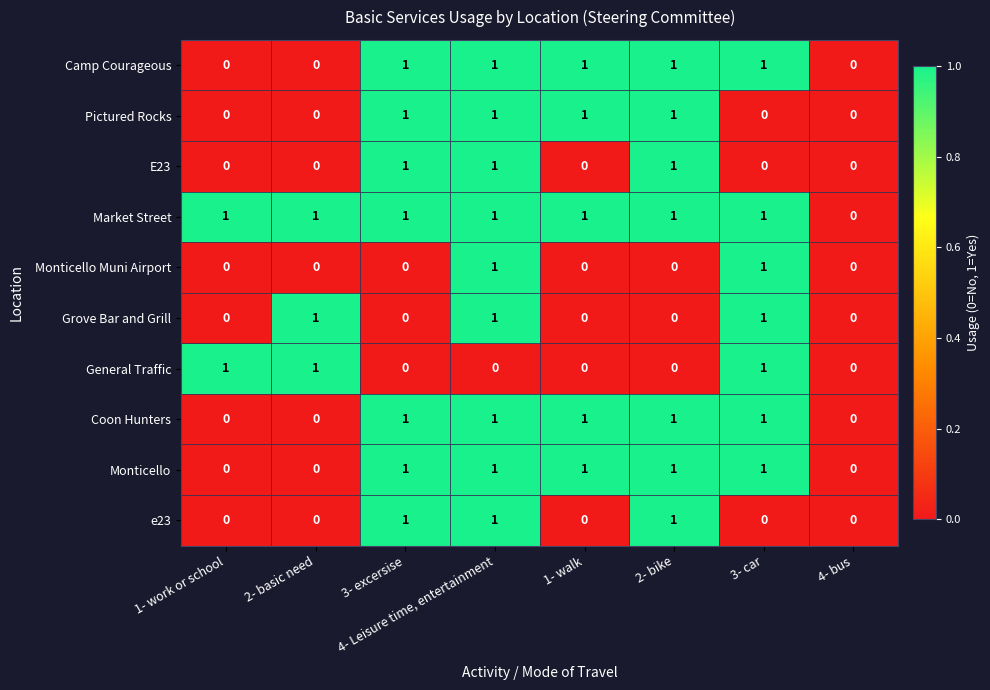

How many Coon Hunters values are between 0 and 1?

8